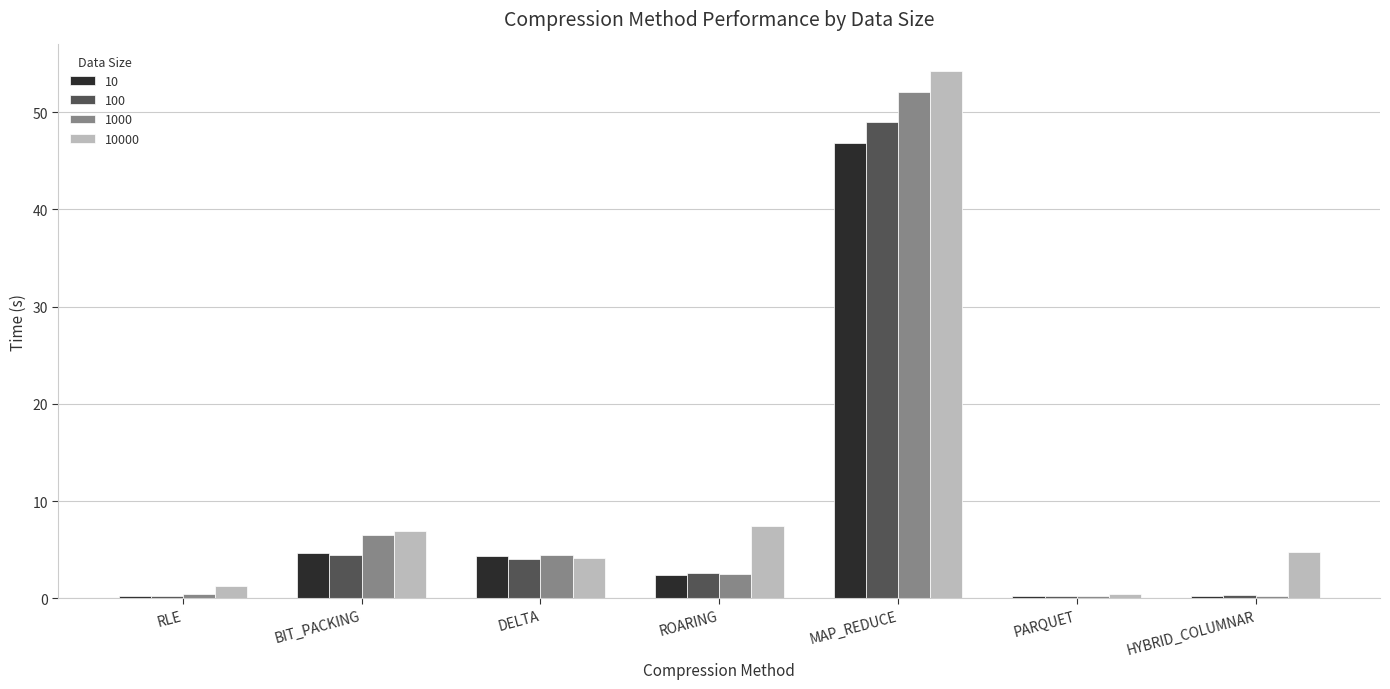

At which category is the sum across all series the highest?

MAP_REDUCE